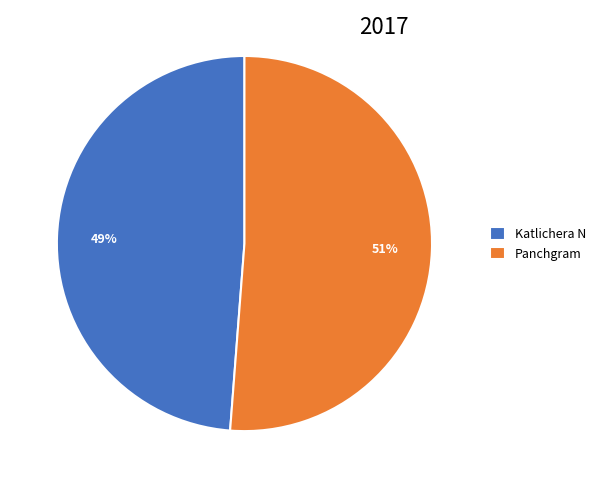

Combined, do Katlichera N and Panchgram account for over 50%?

Yes